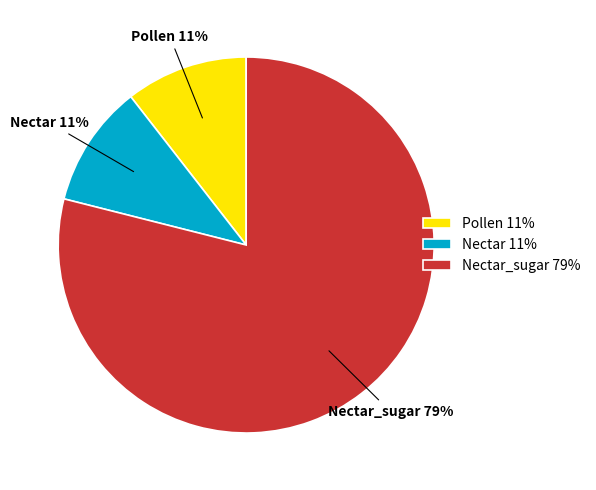

To the nearest percent, what percentage of the pie is Pollen?

11%